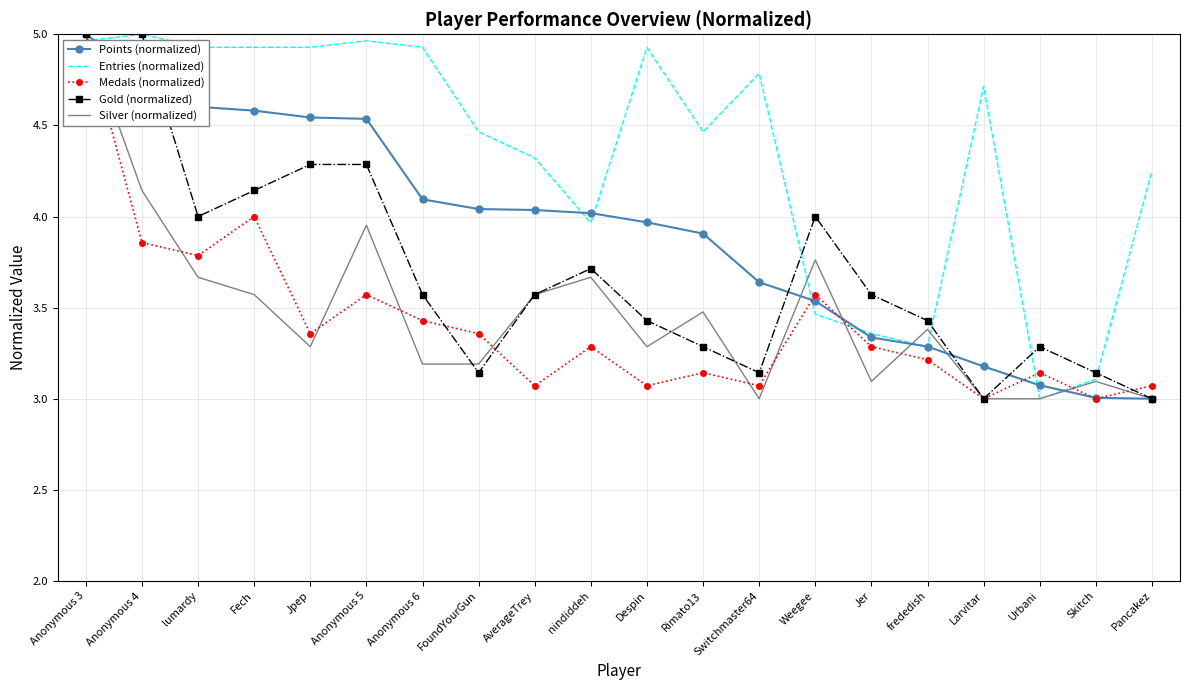

What is the lowest value of the Entries (normalized) series?

3.0